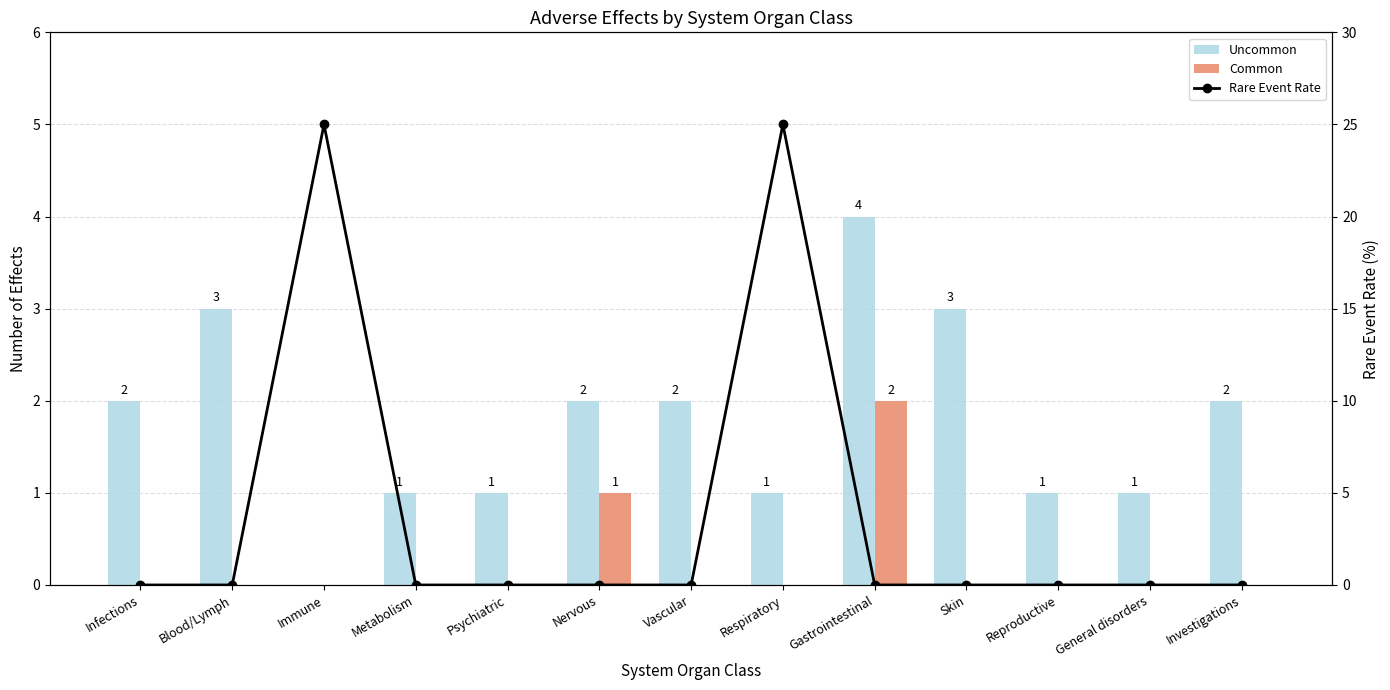

What is the total value across all series at Immune?

25